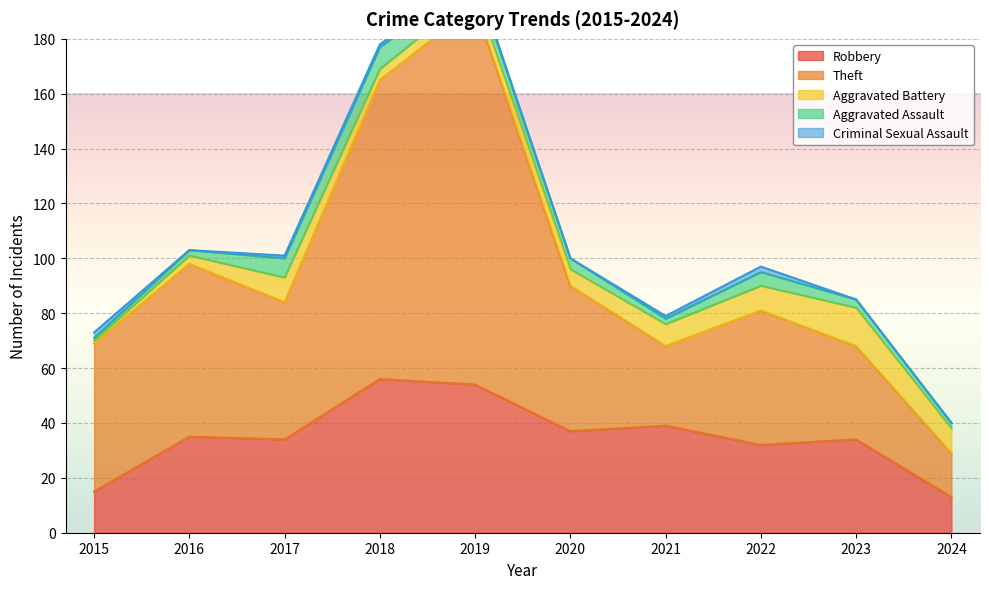

What value does the Aggravated Battery series have at 2018?

4